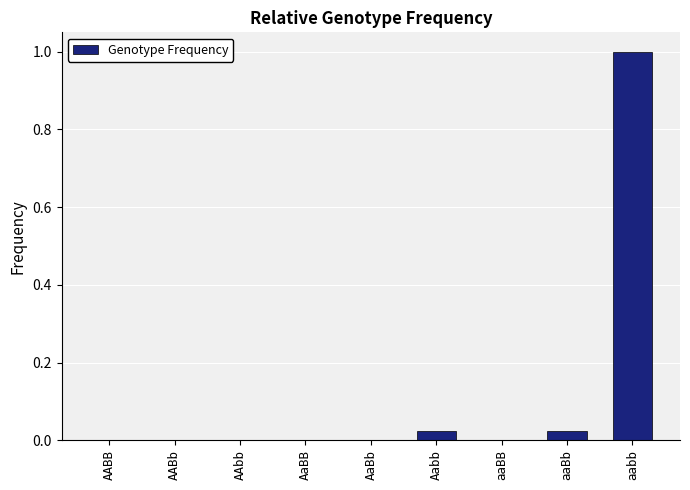

The value at aabb is 1.0. True or false?

True